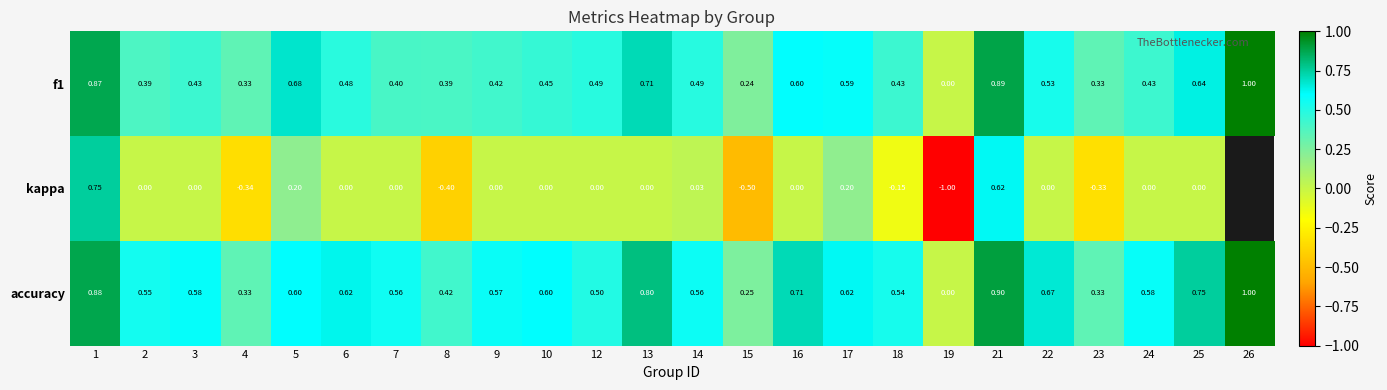

Which series changed the most between 14 and 16?

accuracy